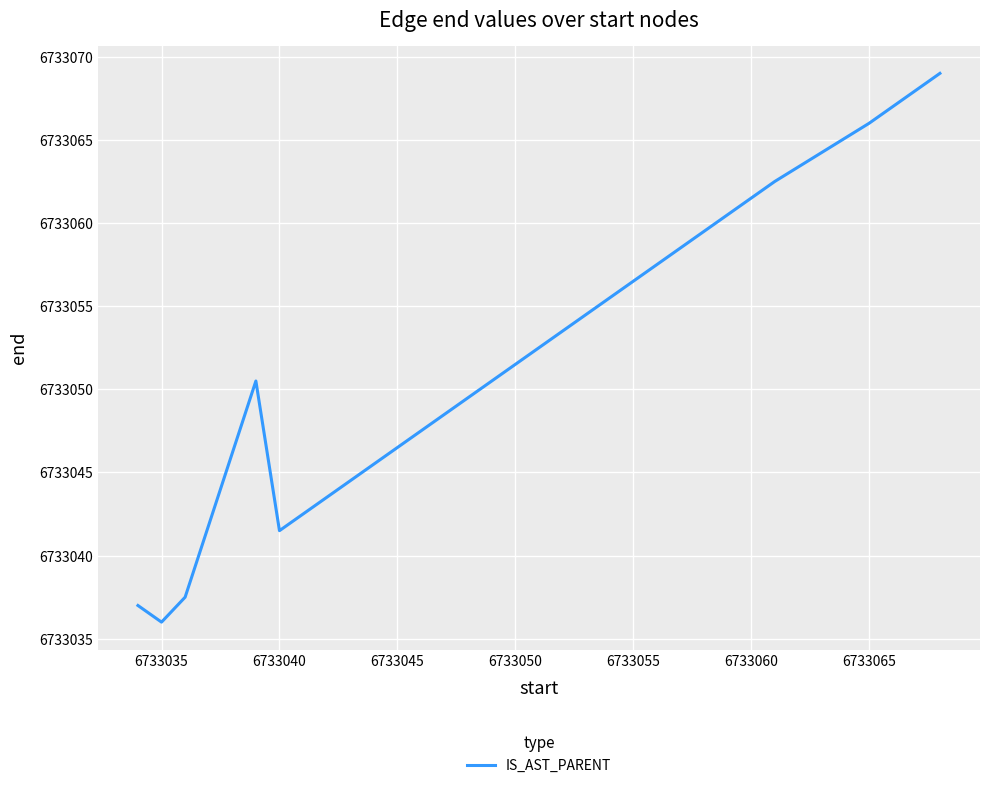

What is the greatest value displayed?

6733069.0